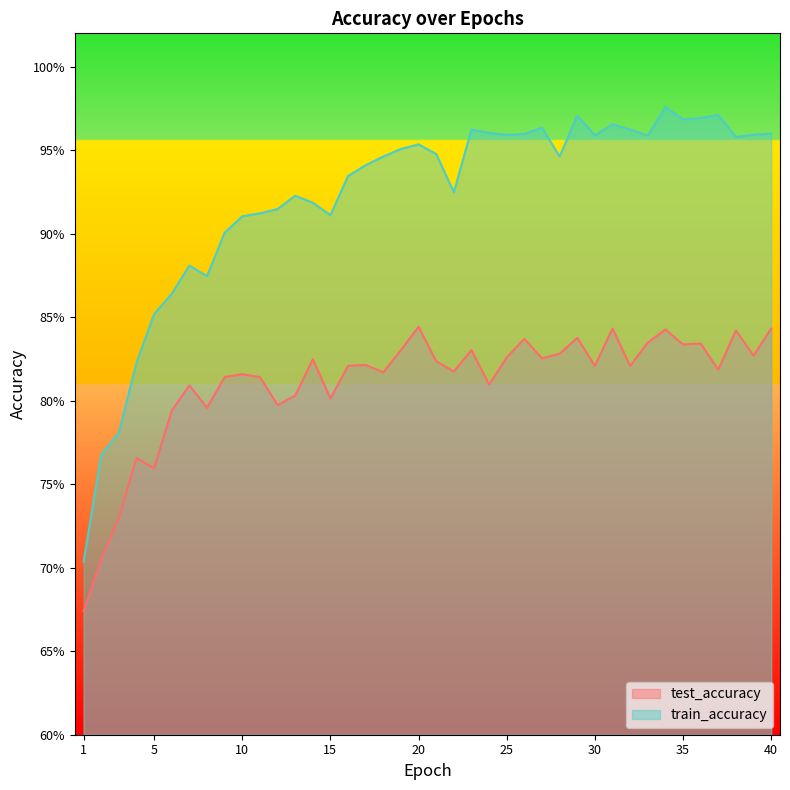

At which category is the sum across all series the highest?

34